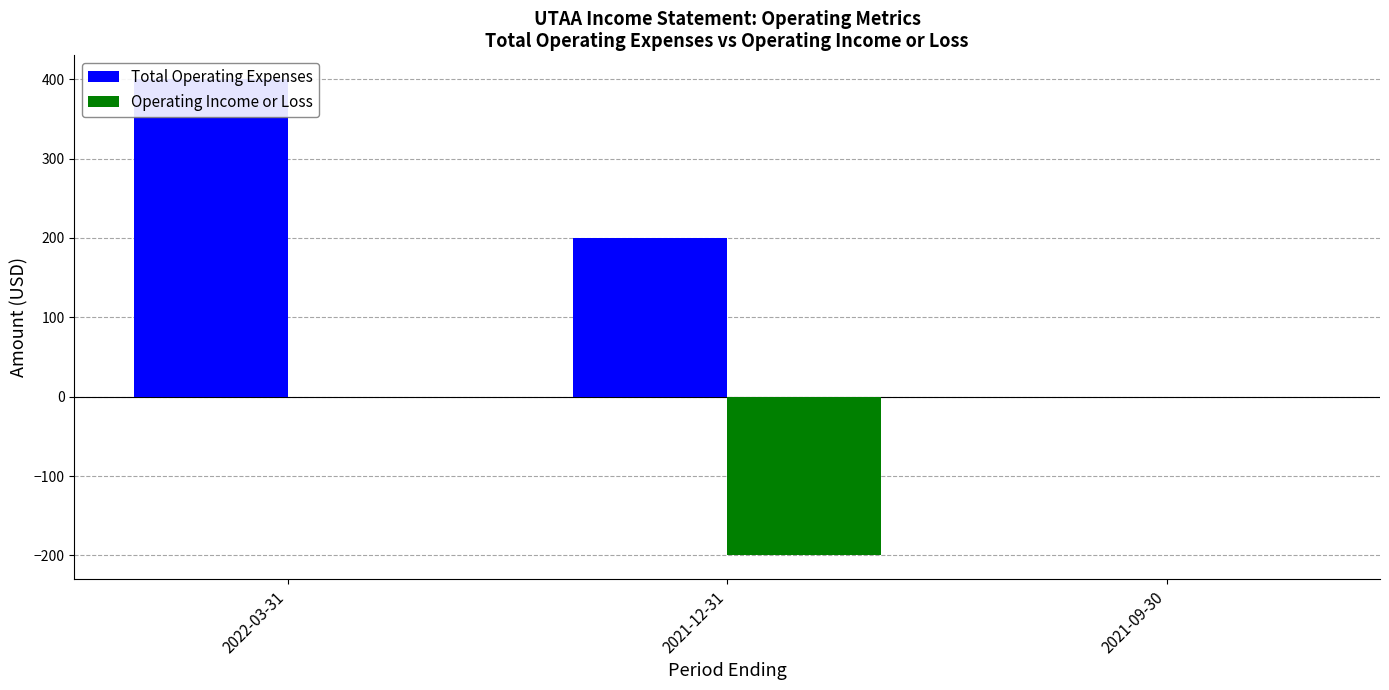

At which label is Total Operating Expenses closest to 200?

2021-12-31